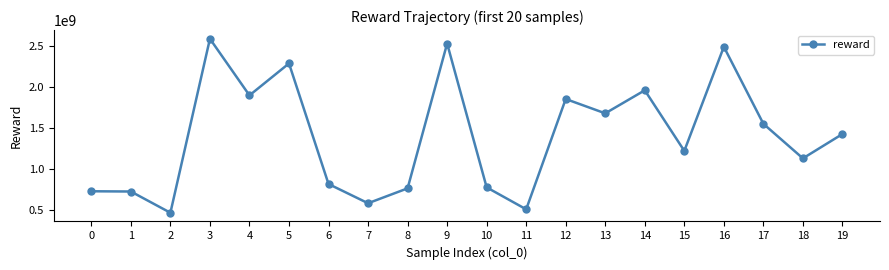

True or false: there are more than 0 points higher than both neighbors.

True